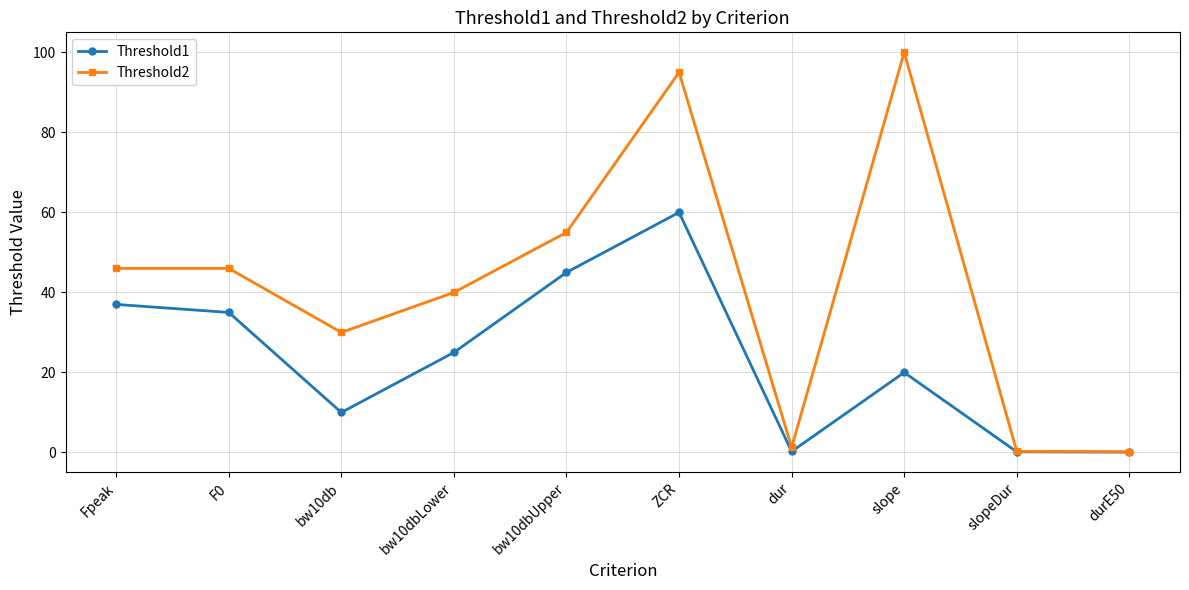

How many data points in Threshold2 are less than 46?

5